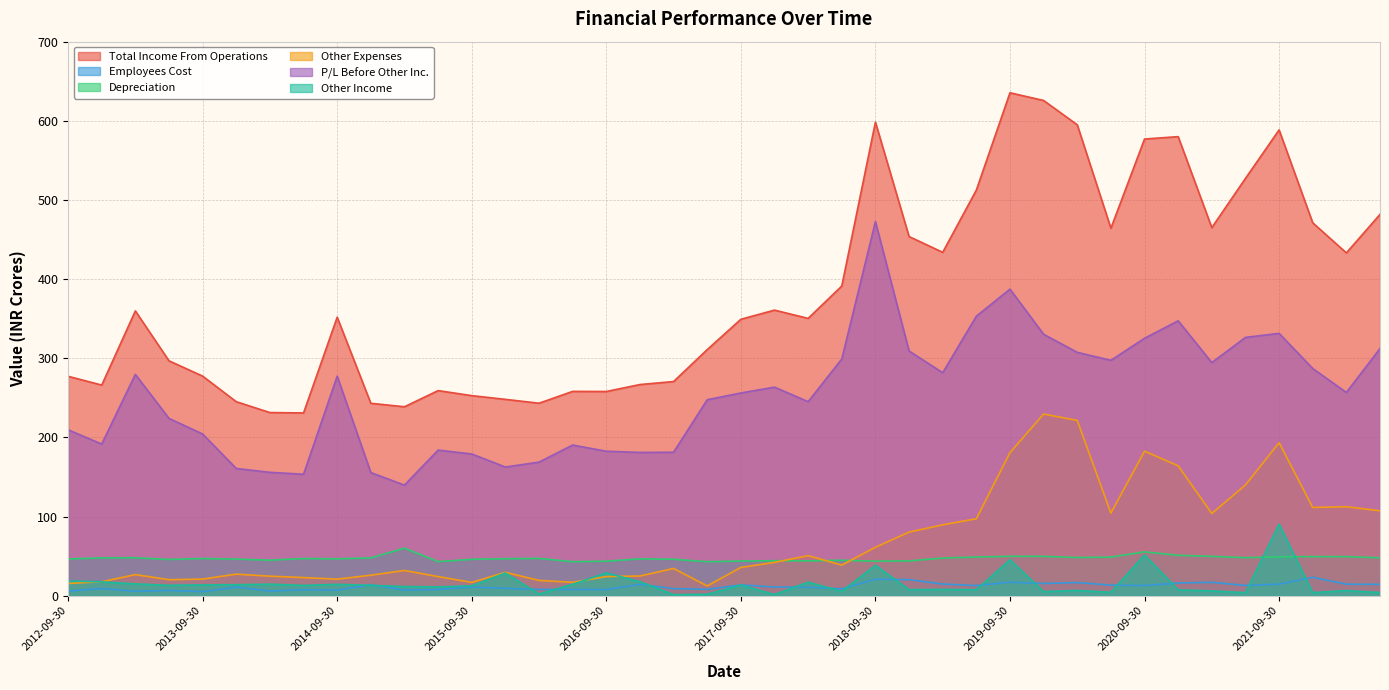

Does the chart have visible grid lines?

Yes